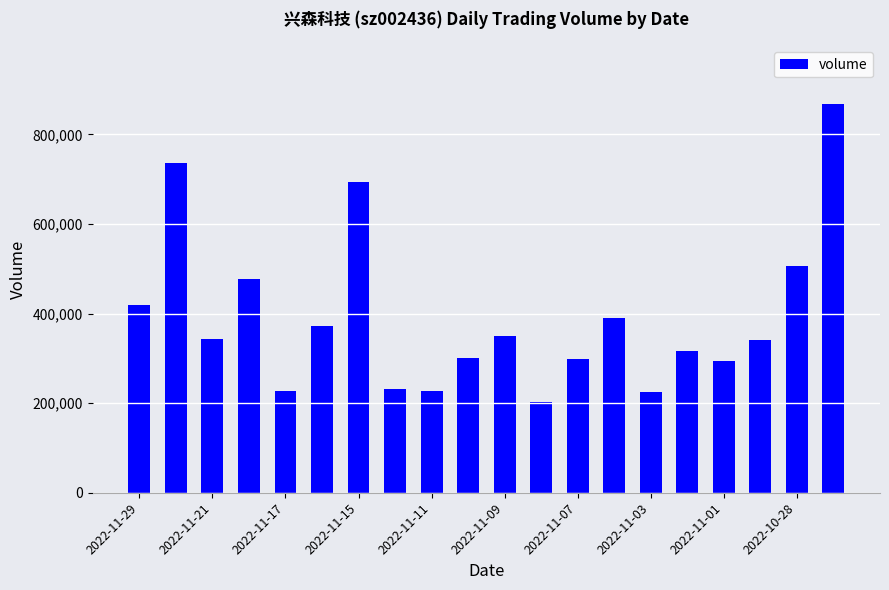

What is the value of the 10th bar from the left?

301337